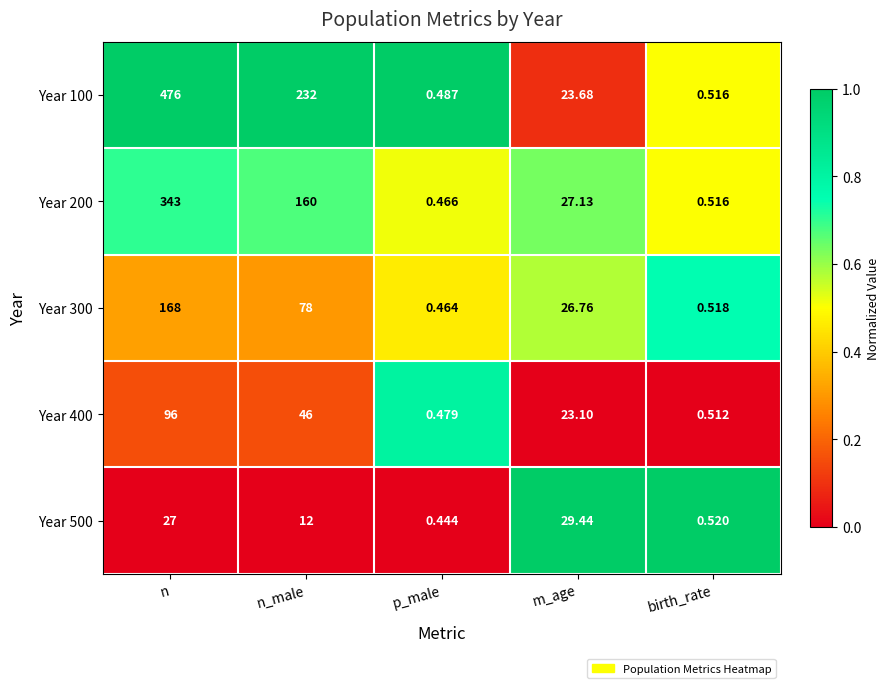

List the labels in order of Year 400 value, largest first.

n, n_male, m_age, birth_rate, p_male